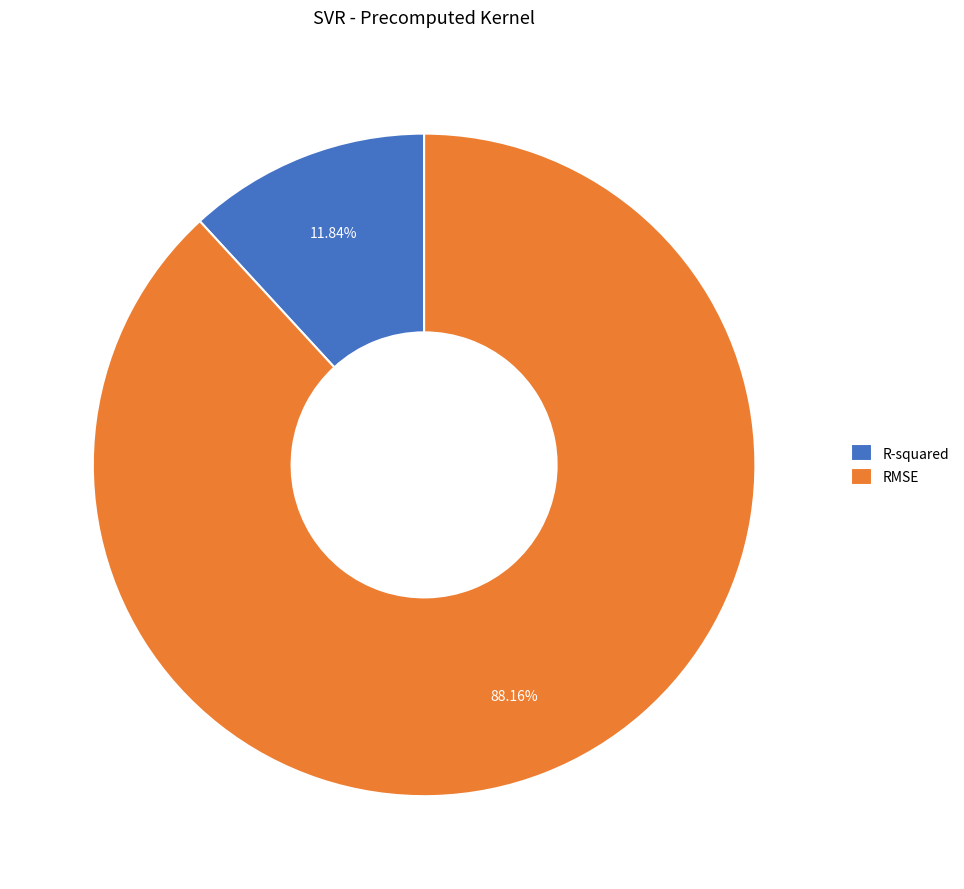

Rank the categories by value from lowest to highest.

R-squared, RMSE